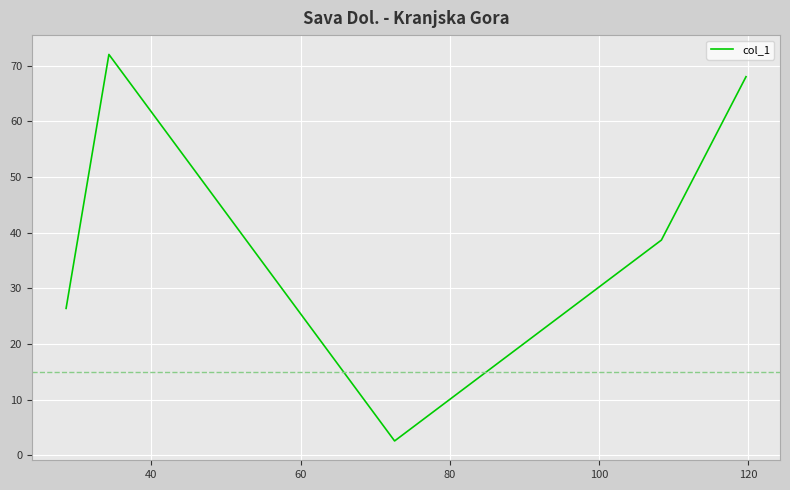

Reading left to right, what are all the values shown in this chart?

26.4	72.0	2.6	38.7	68.0